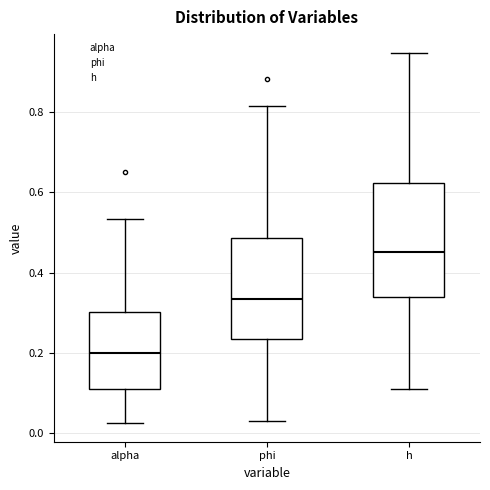

Where is the lower edge of the box for alpha on the y-axis? The values are not printed on the chart, so give them approximately, as read against the axis.

0.12